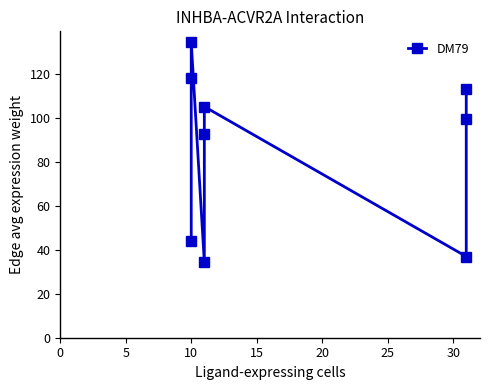

What is the average value?

86.4